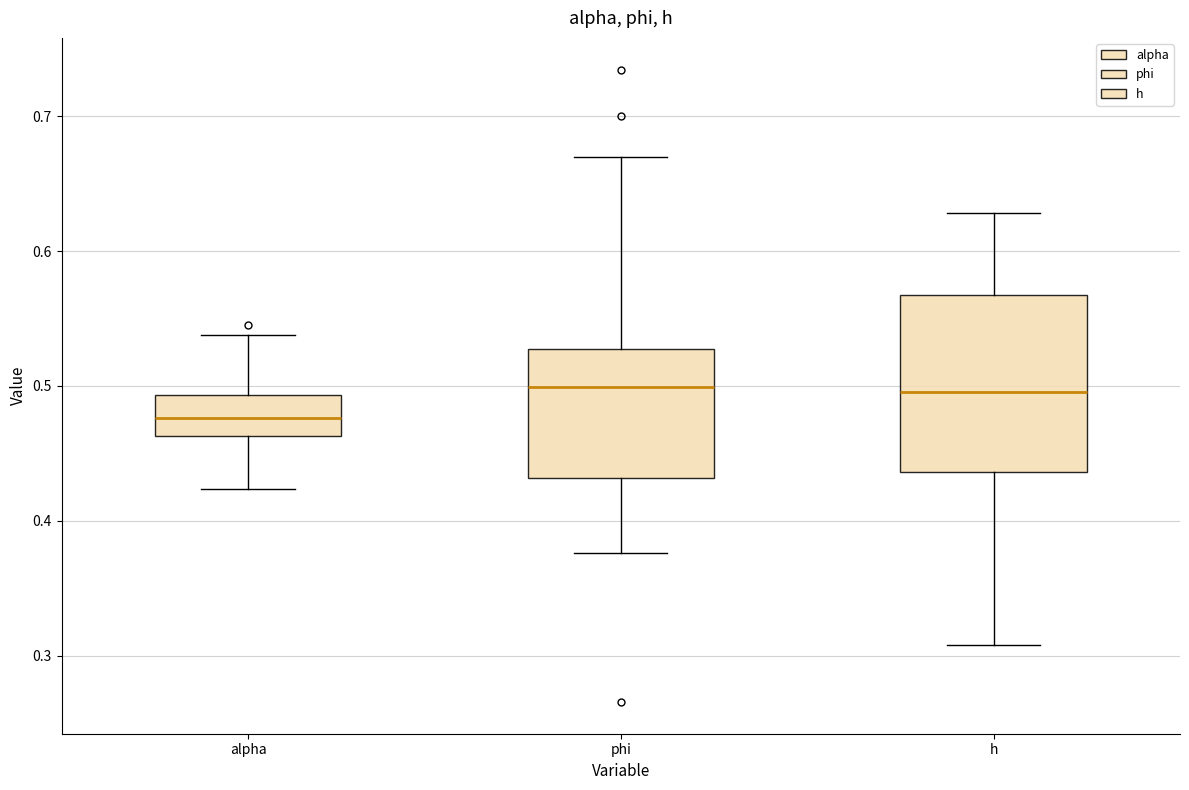

Reading left to right, transcribe this box plot: for each box, give where its median line is, the range the box spans, and where its two whiskers end, as read against the y-axis. The values are not printed on the chart, so give them approximately, as read against the axis.

alpha: median 0.48, box 0.46 to 0.49, whiskers 0.42 to 0.54
phi: median 0.50, box 0.43 to 0.53, whiskers 0.38 to 0.67
h: median 0.50, box 0.44 to 0.57, whiskers 0.31 to 0.63